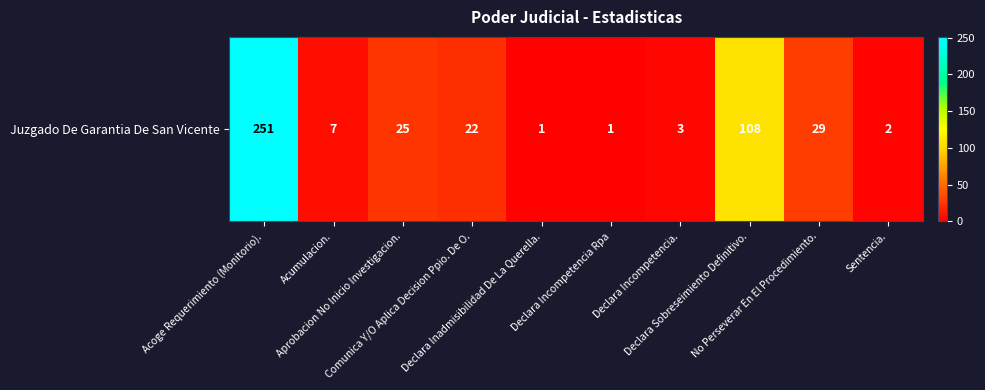

Rank the categories by value from lowest to highest.

Declara Inadmisibilidad De La Querella., Declara Incompetencia Rpa, Sentencia., Declara Incompetencia., Acumulacion., Comunica Y/O Aplica Decision Ppio. De O., Aprobacion No Inicio Investigacion., No Perseverar En El Procedimiento., Declara Sobreseimiento Definitivo., Acoge Requerimiento (Monitorio).